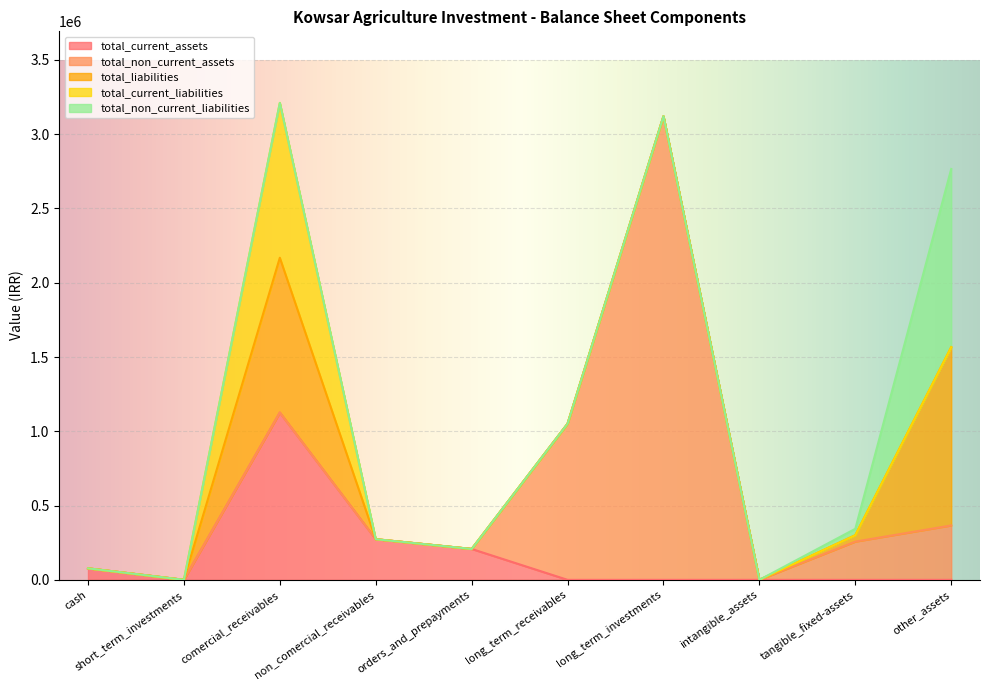

What is the highest value of the total_current_assets series?

1126044